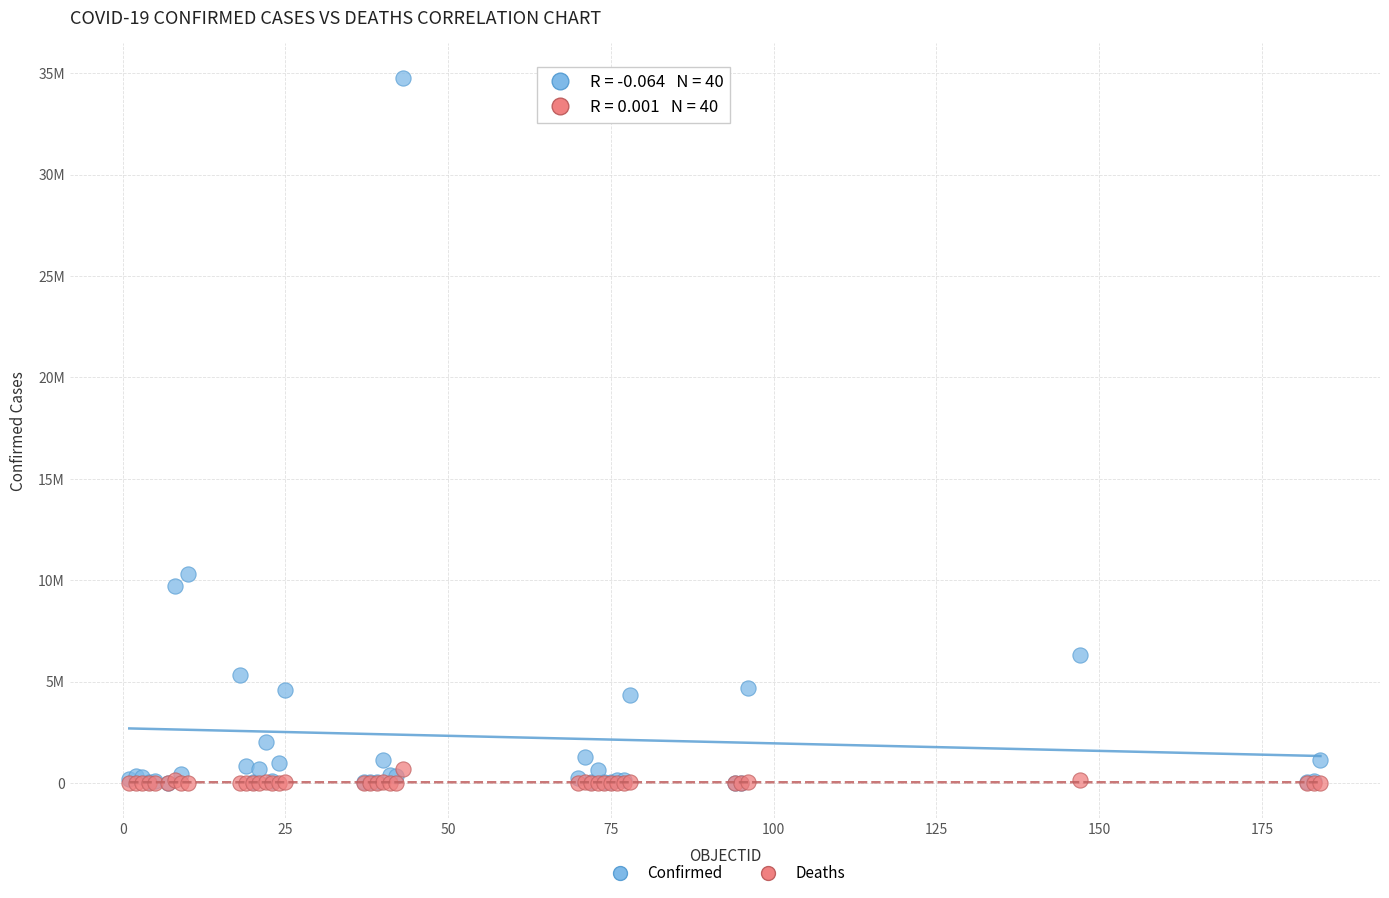

Which series has the largest Y range (max minus min)?

Confirmed